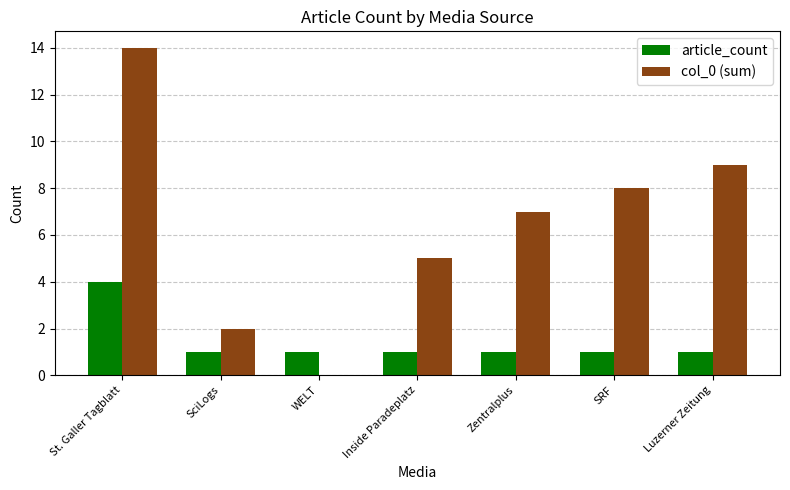

Reading left to right, what are all the values shown in this chart?

article_count: St. Galler Tagblatt=4	SciLogs=1	WELT=1	Inside Paradeplatz=1	Zentralplus=1	SRF=1	Luzerner Zeitung=1
col_0 (sum): St. Galler Tagblatt=14	SciLogs=2	WELT=0	Inside Paradeplatz=5	Zentralplus=7	SRF=8	Luzerner Zeitung=9